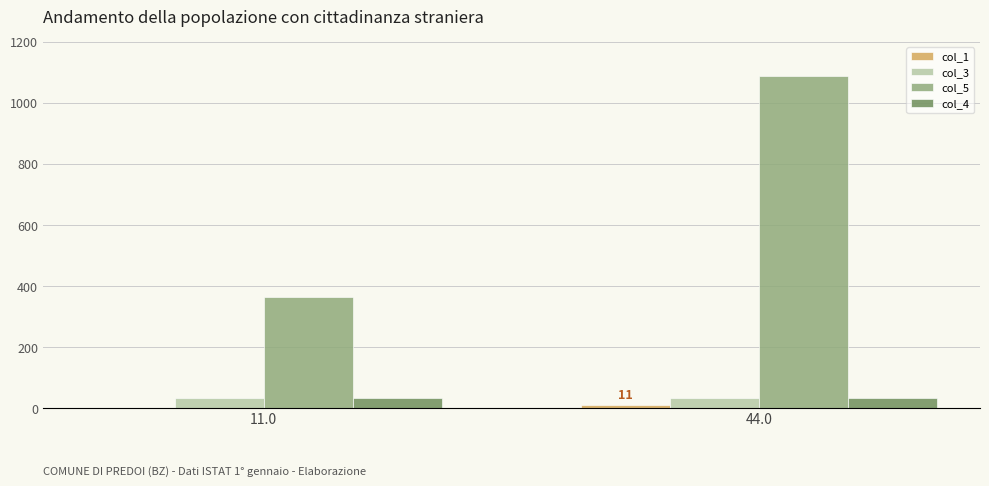

The col_5 series shows 1089 at 44.0. True or false?

True